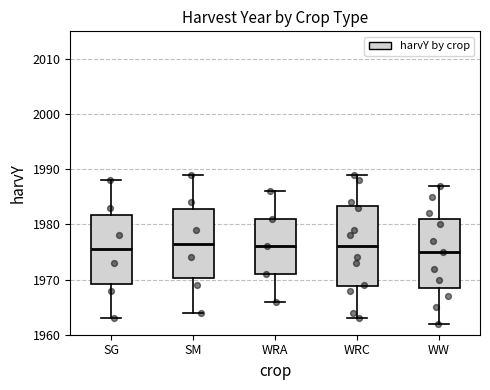

Comparing the boxes themselves (not the whiskers), which one is the tallest?

WRC